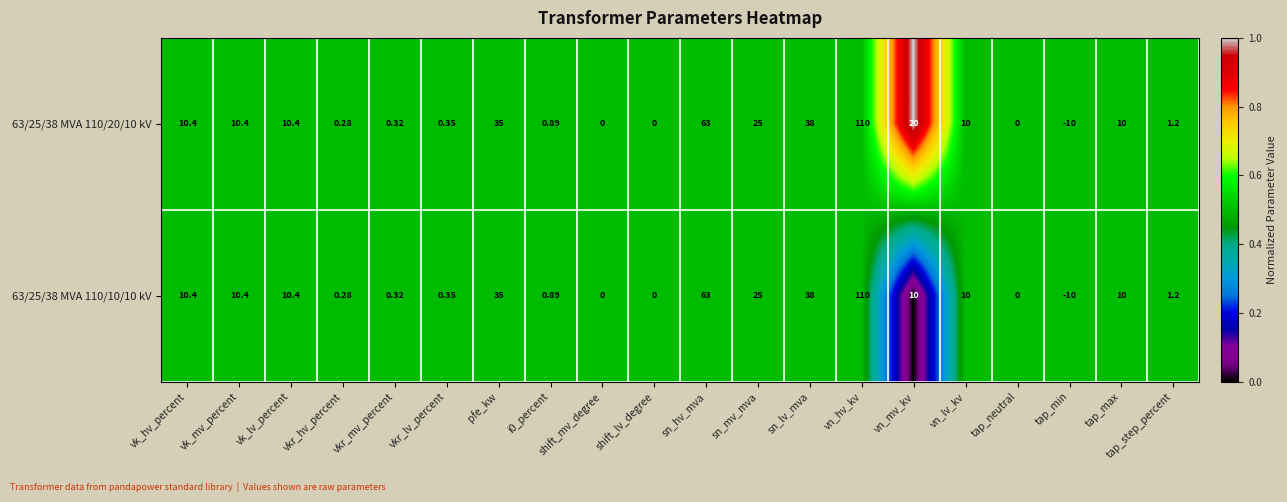

At which label does 63/25/38 MVA 110/20/10 kV first exceed 10?

vk_hv_percent